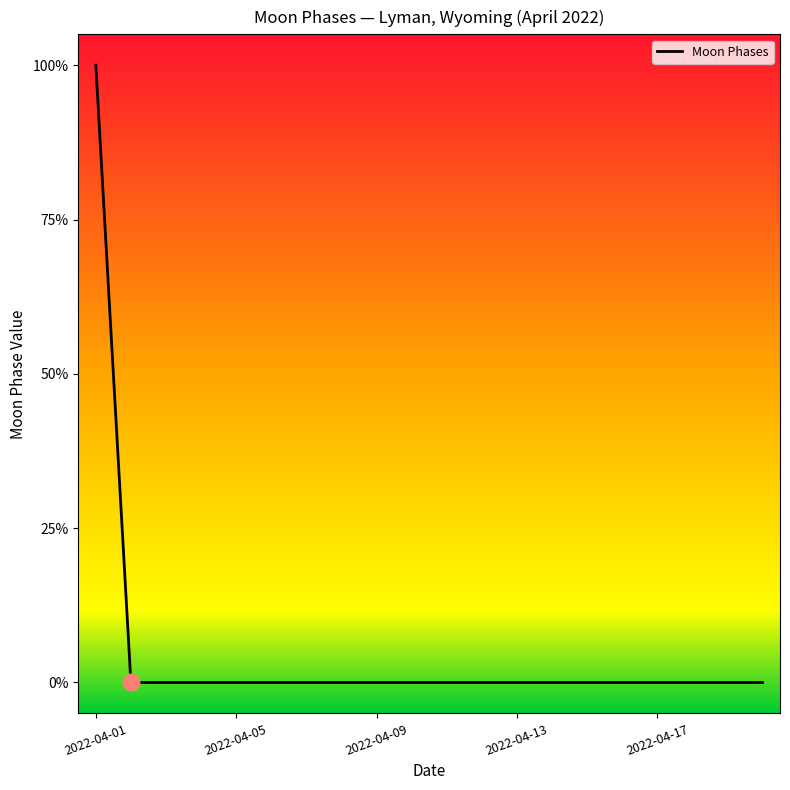

Is this an area chart (filled region under the line)?

No